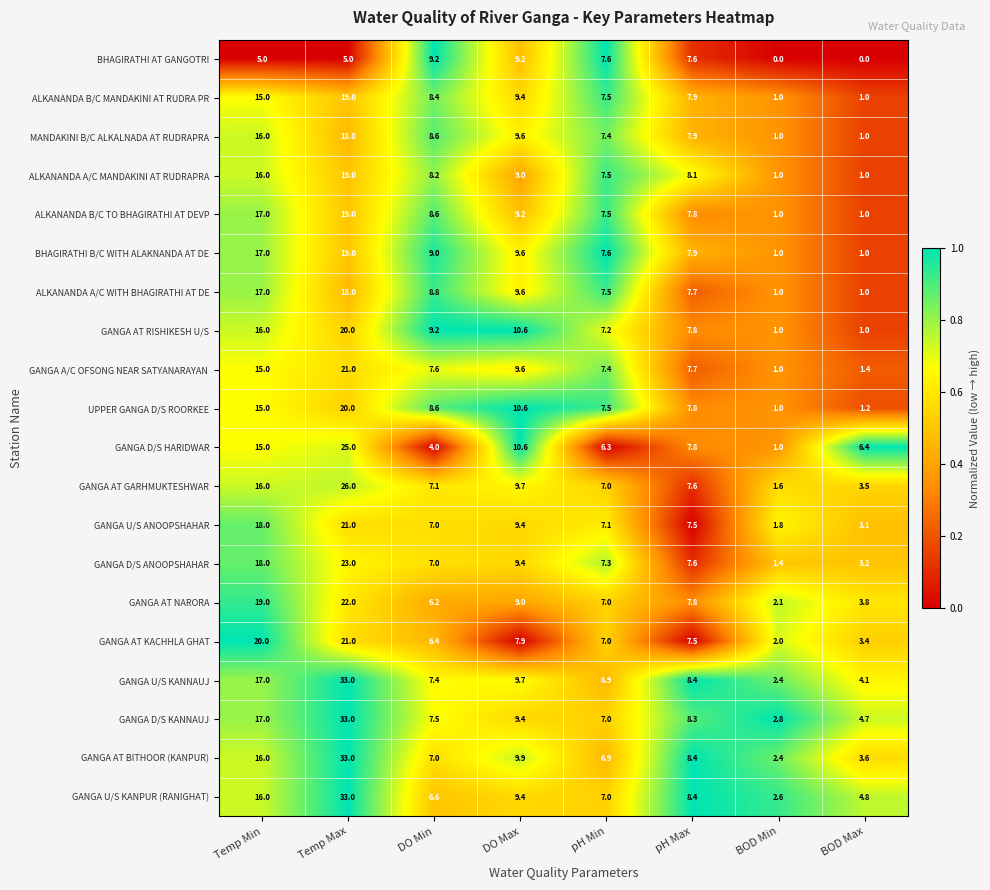

What is the sum of all GANGA D/S ANOOPSHAHAR values?

76.9